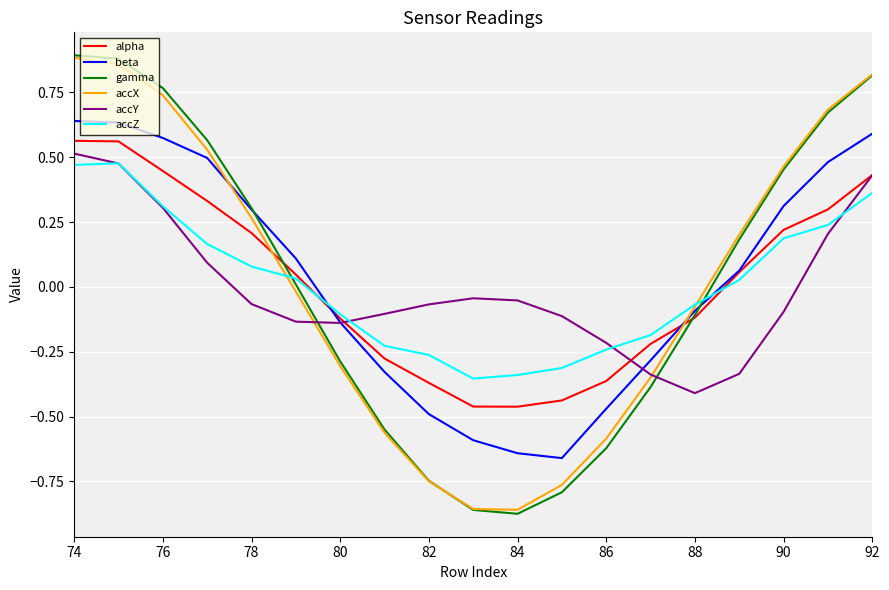

Which series ends up on top after the final intersection of accX and alpha?

accX